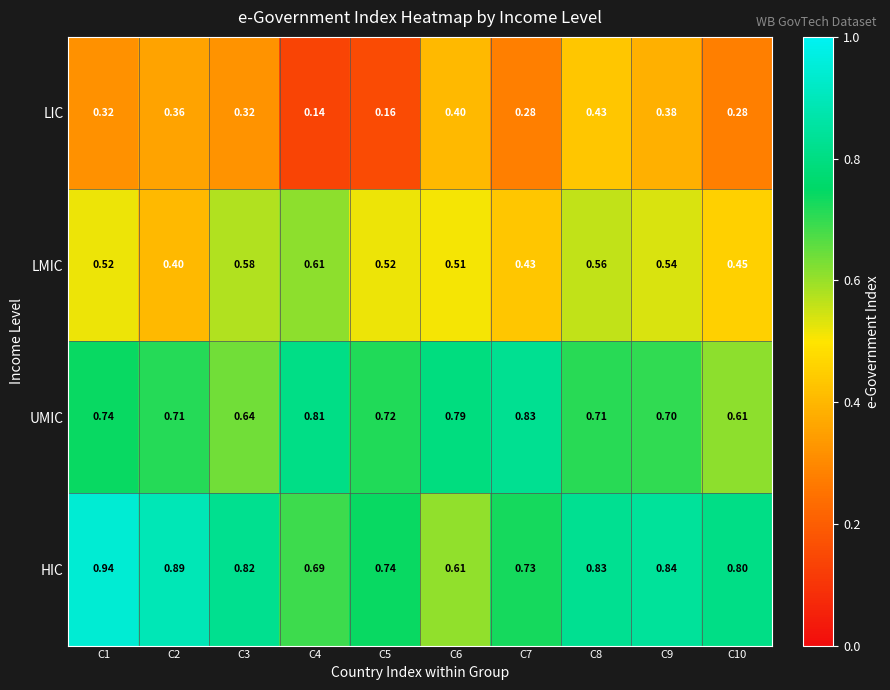

Between C4 and C10, which series saw the biggest shift?

UMIC